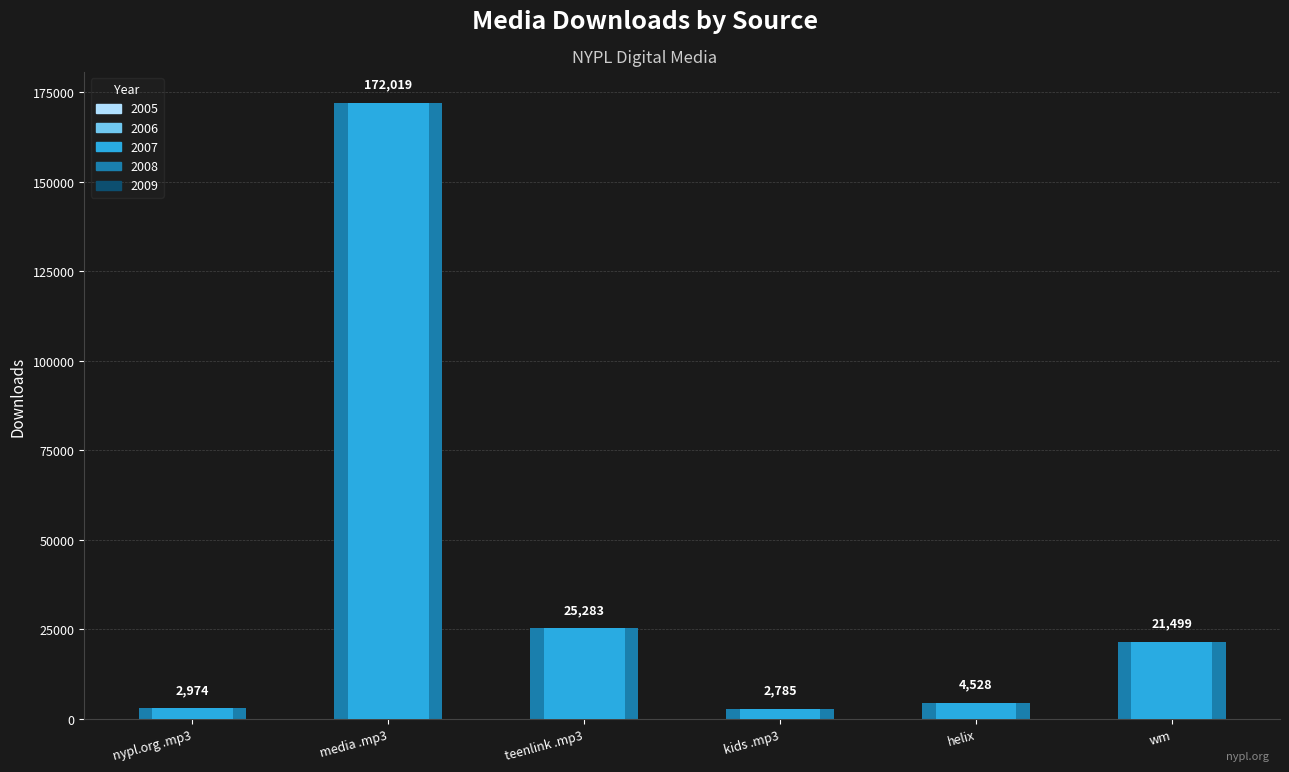

What is the label of the 5th bar from the right?

media .mp3